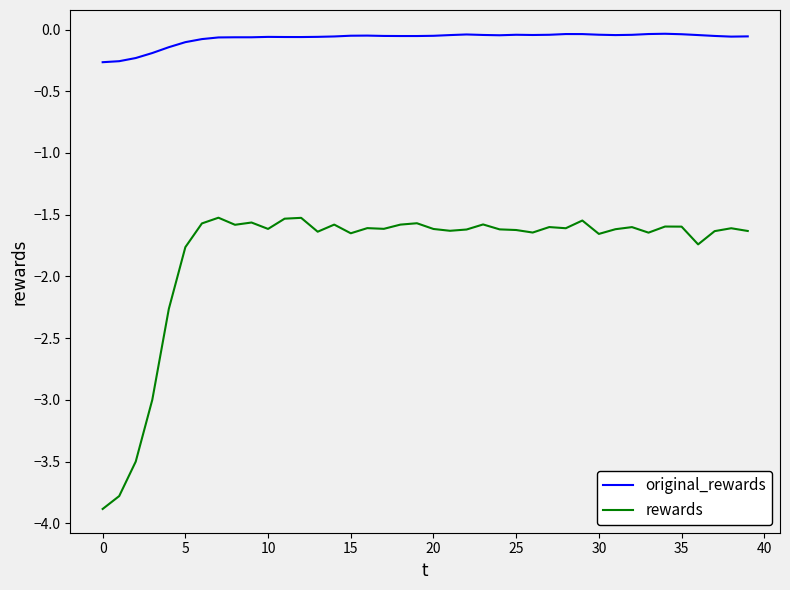

What is the minimum value for rewards?

-3.9